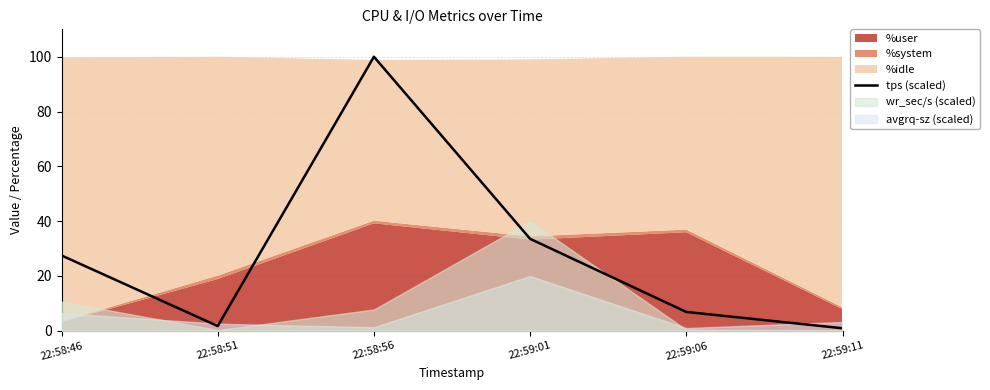

How many interior local peaks (higher than both neighbors) does the data have?

1